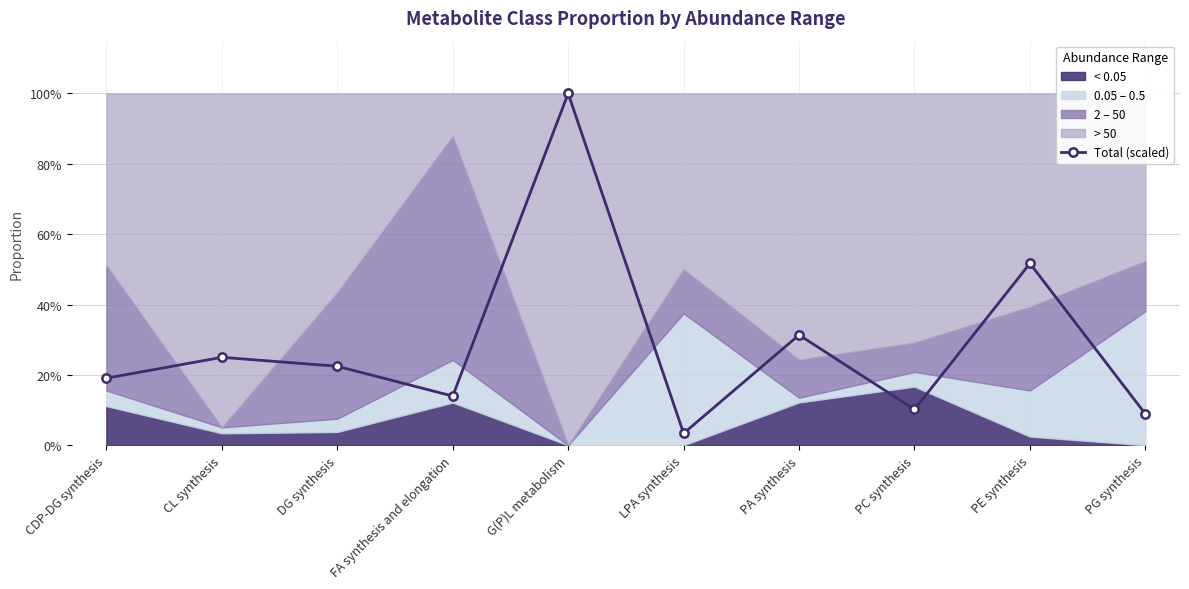

How many lines are shown in the chart?

1